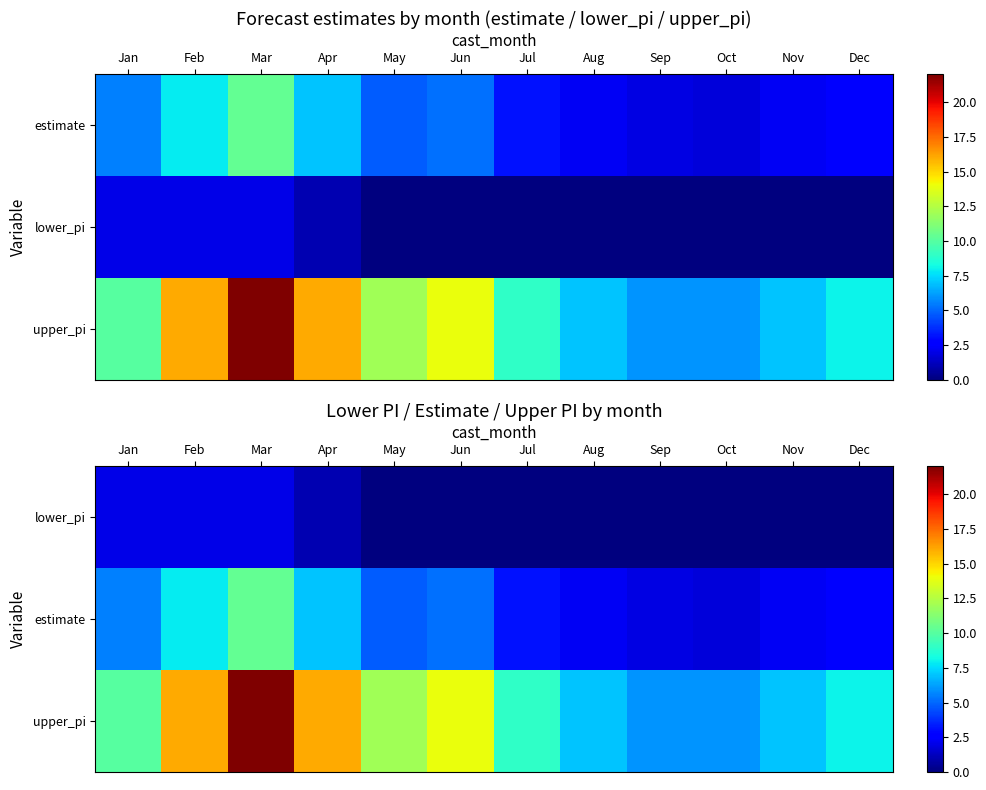

Which label corresponds to the largest value in the chart?

Mar